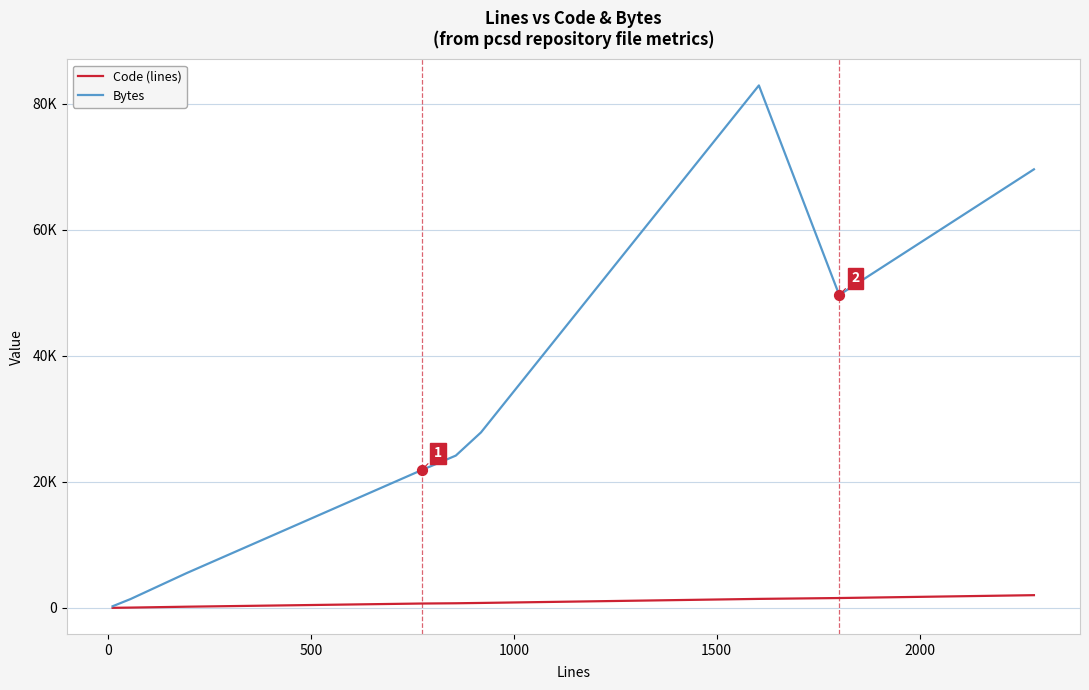

Does the chart have visible grid lines?

Yes